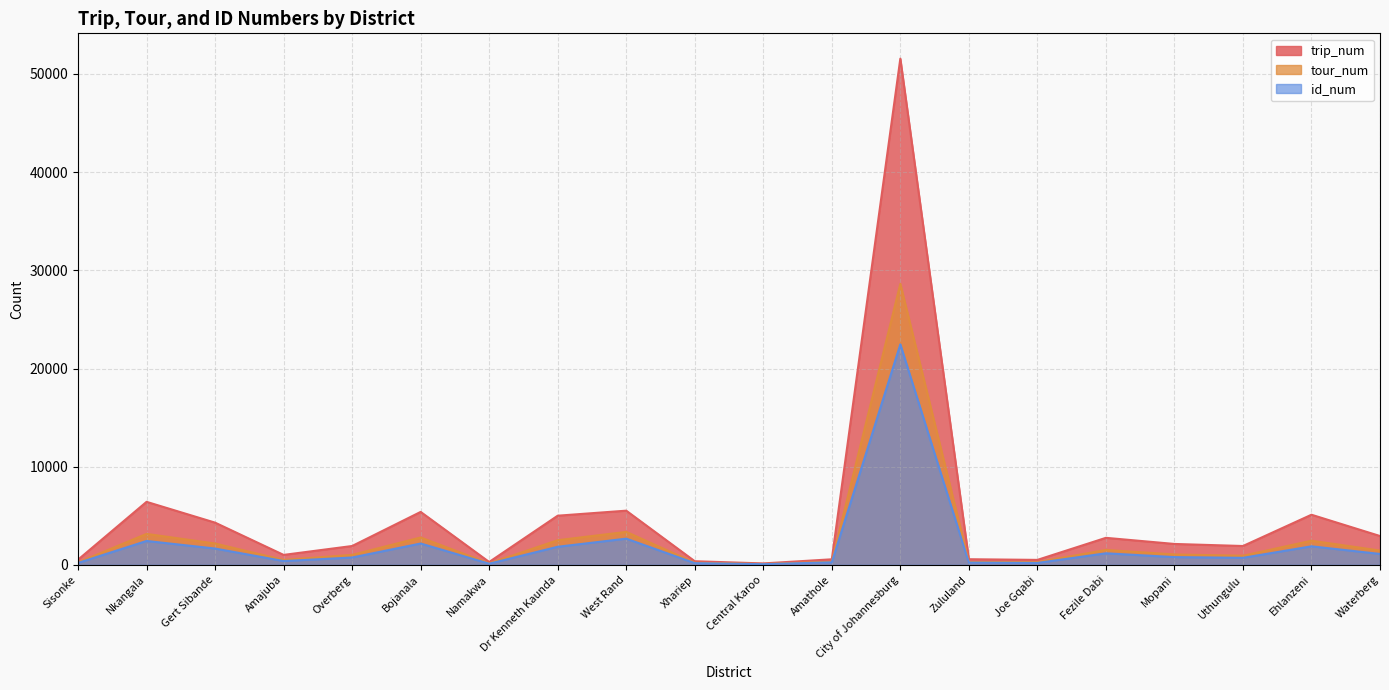

At Amathole, list the series in order from largest to smallest.

trip_num, tour_num, id_num